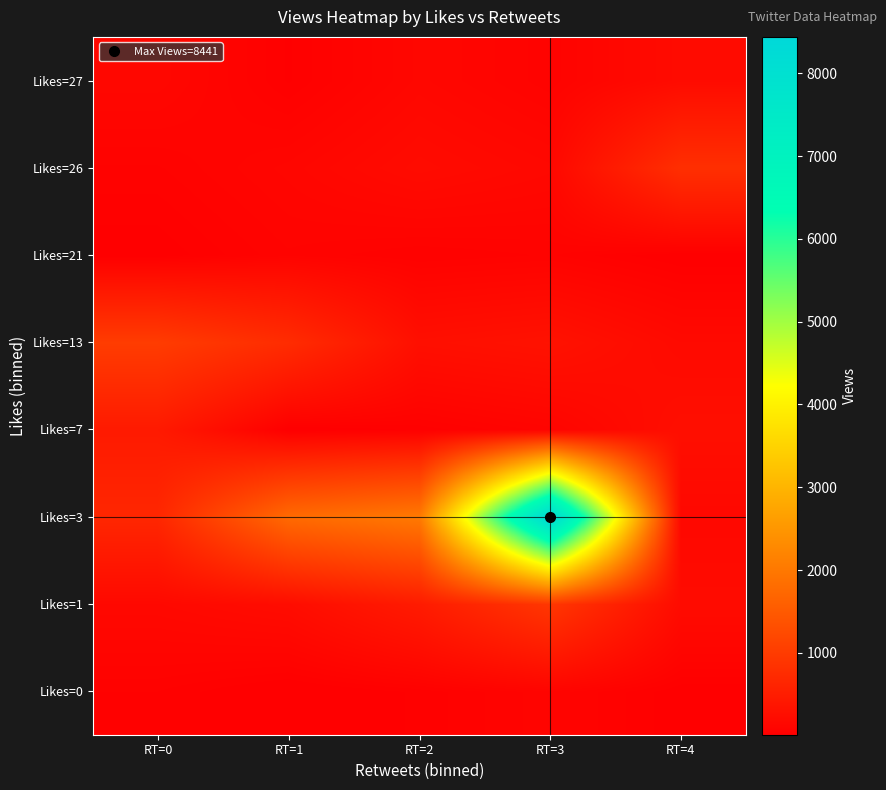

At which category is the sum across all series the highest?

RT=3